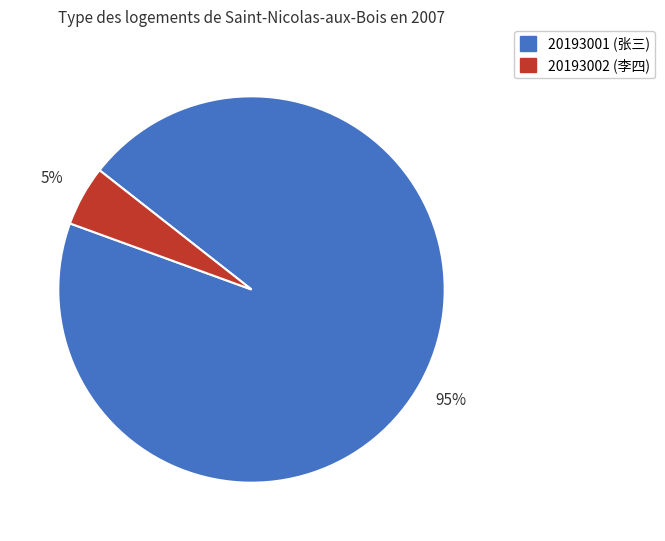

How many slices are in this pie chart?

2